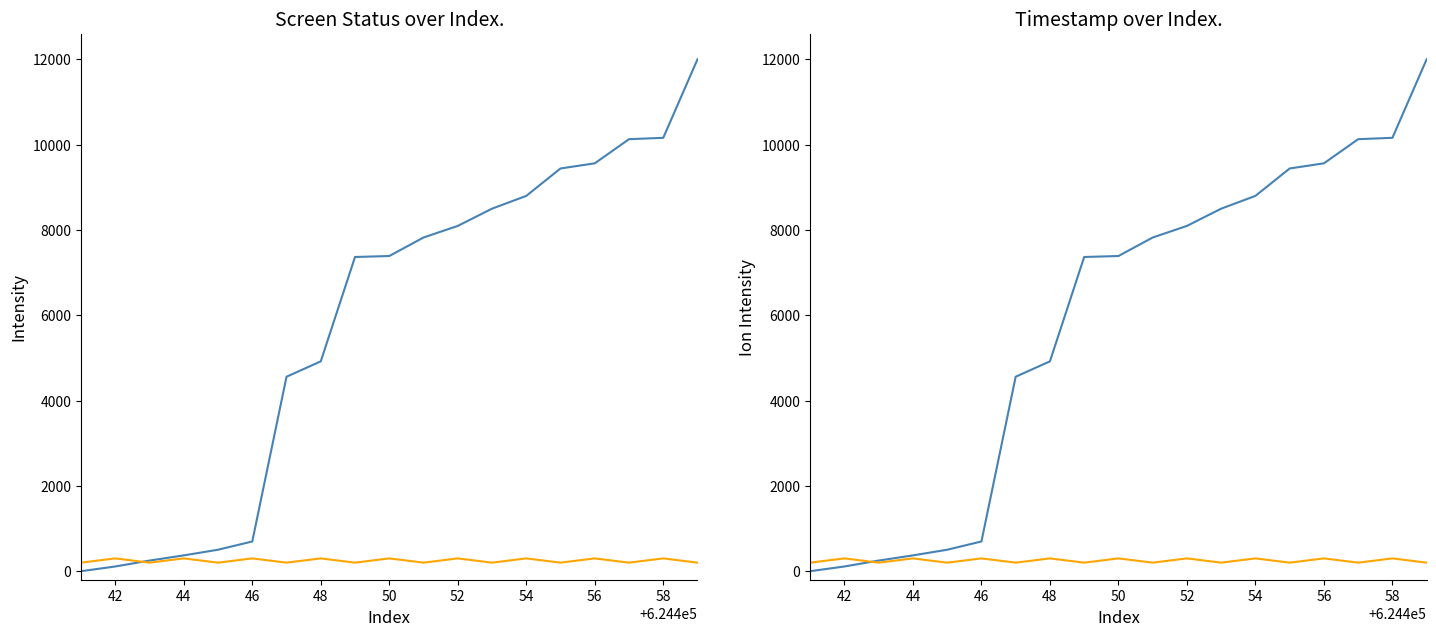

True or false: screen_status has more than 2 interior local peaks.

True